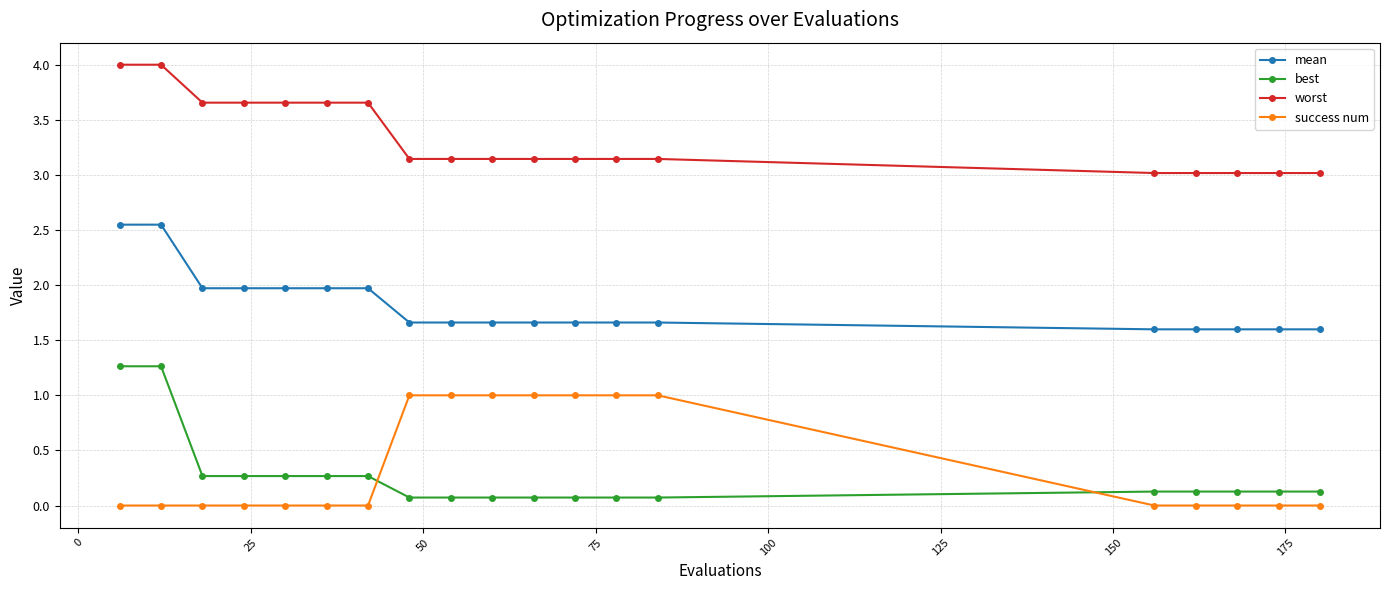

What is the difference between the maximum and minimum values in the best series?

1.2